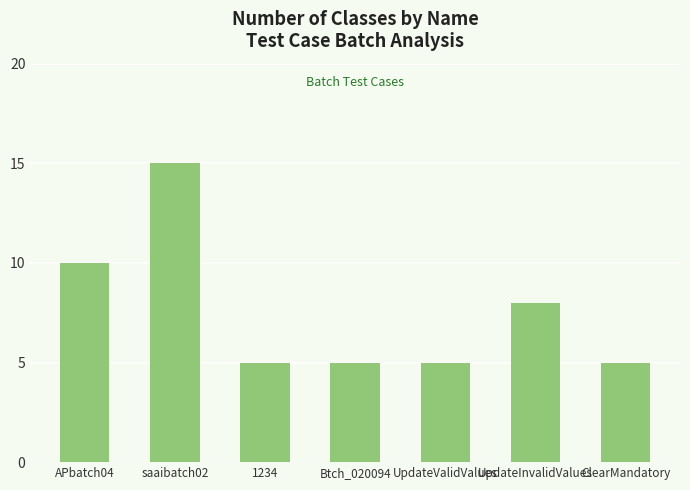

The chart shows a value of 21 at saaibatch02. True or false?

False